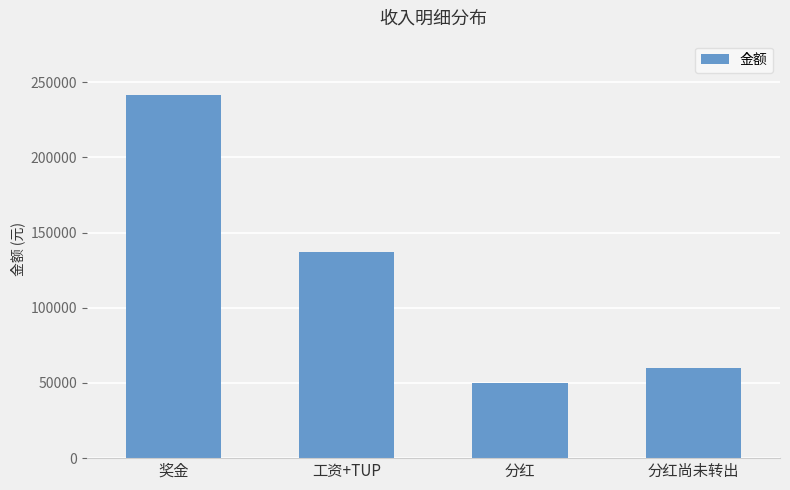

Is it true that the value at 工资+TUP is 238578.7?

False